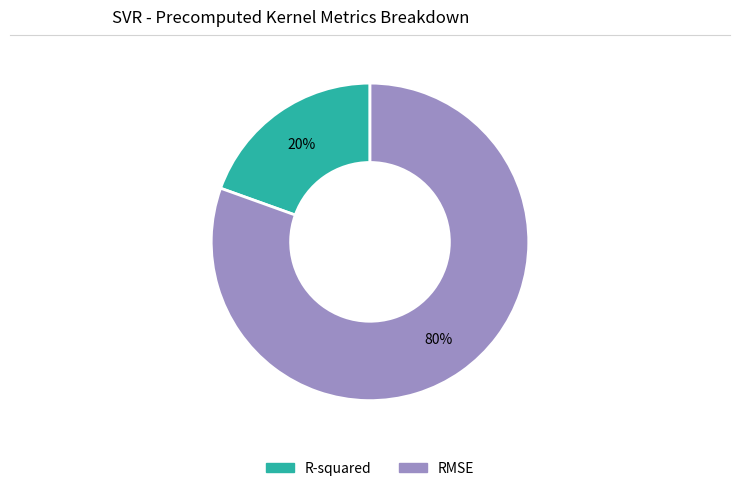

True or false: R-squared accounts for 6% of the total.

False